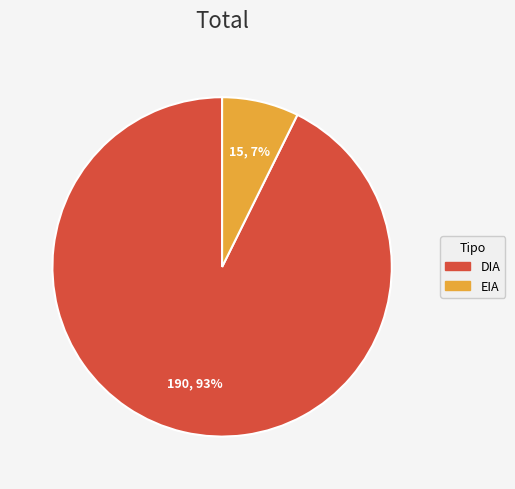

Does any single category account for the majority?

Yes